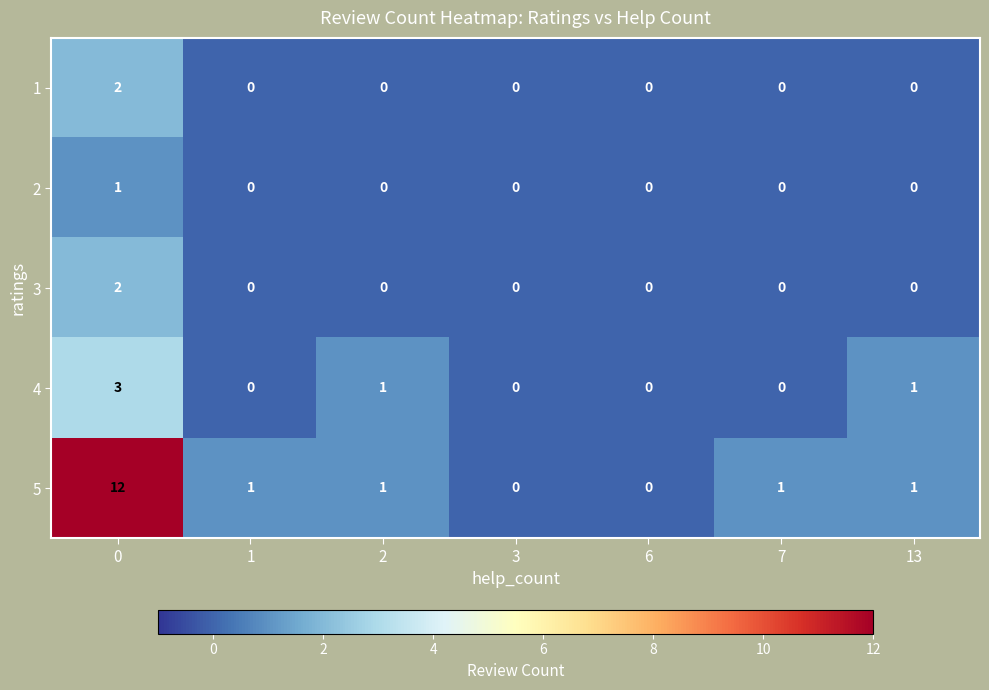

How many data points in 3 are above 0?

1